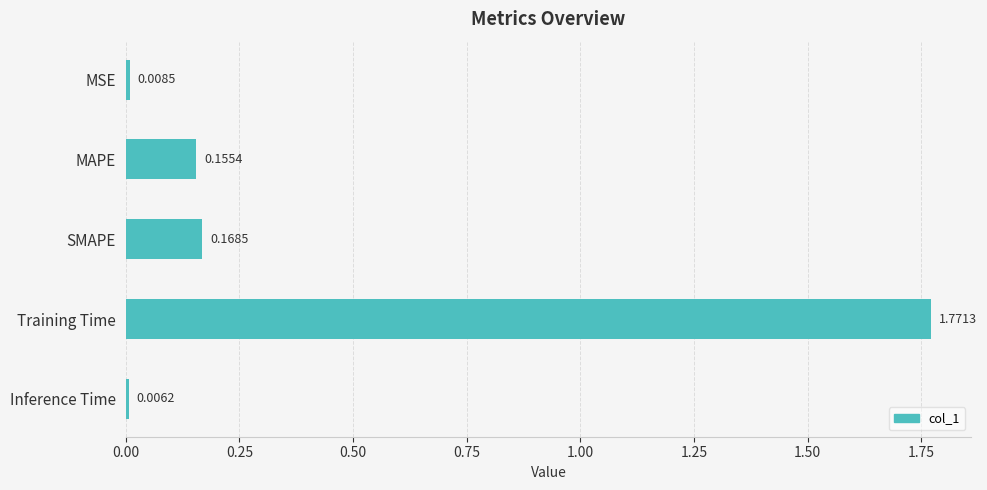

What is the label of the 5th bar from the top?

Inference Time